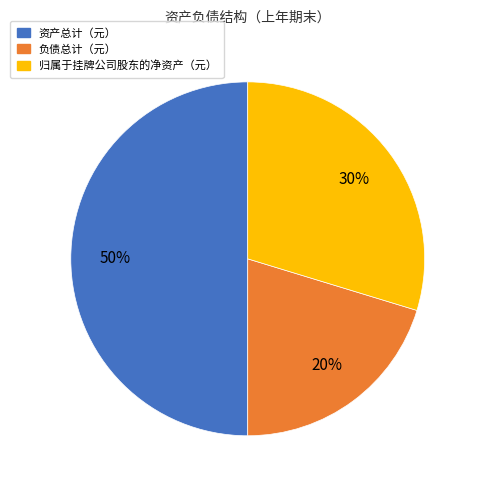

Approximately how many times larger is the value at 负债总计（元） compared to 资产总计（元）?

0.4